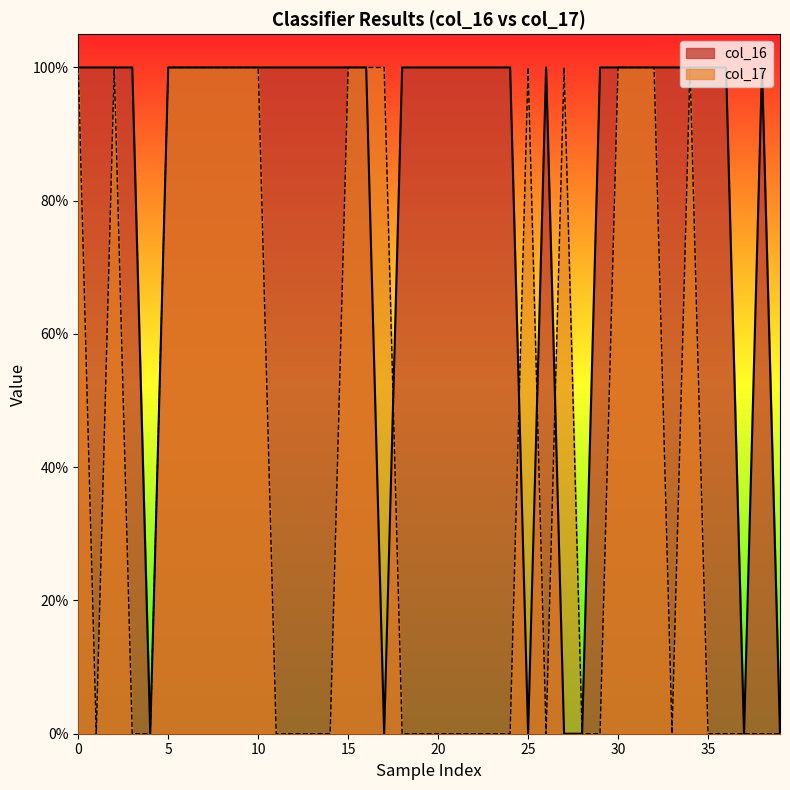

Is it true that col_17 equals 1 at 16?

True